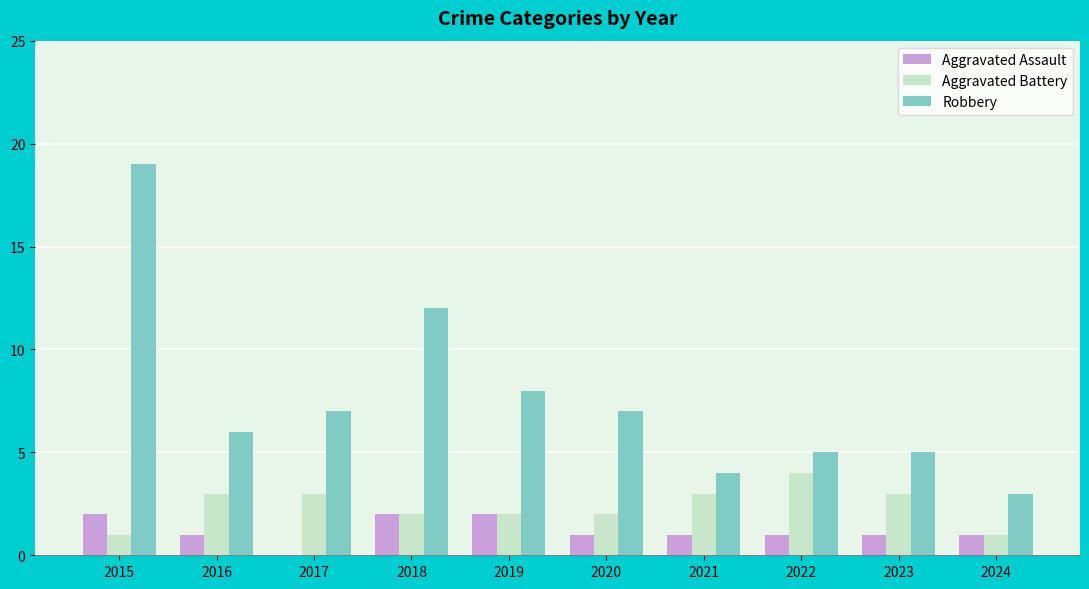

Which series changed the most between 2018 and 2020?

Robbery